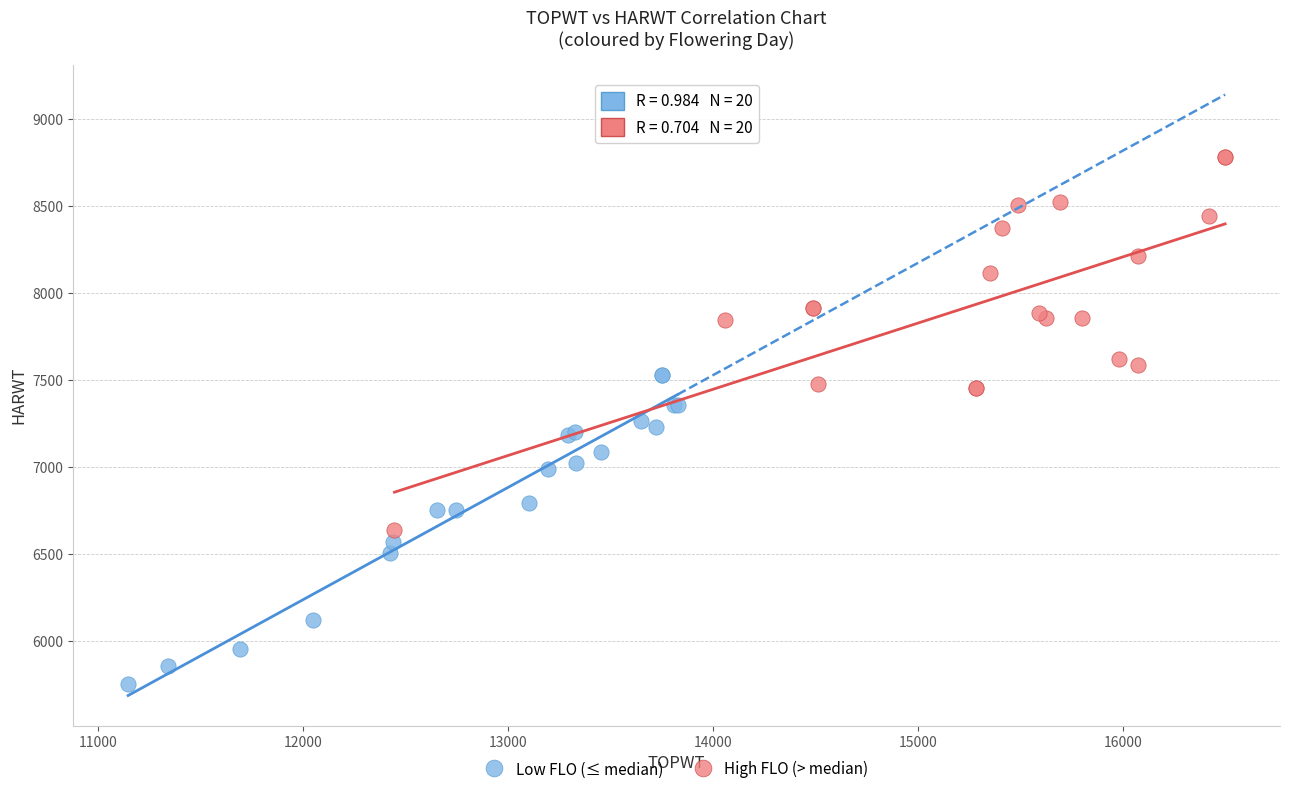

Which series has the widest spread of Y values?

High FLO (> median)